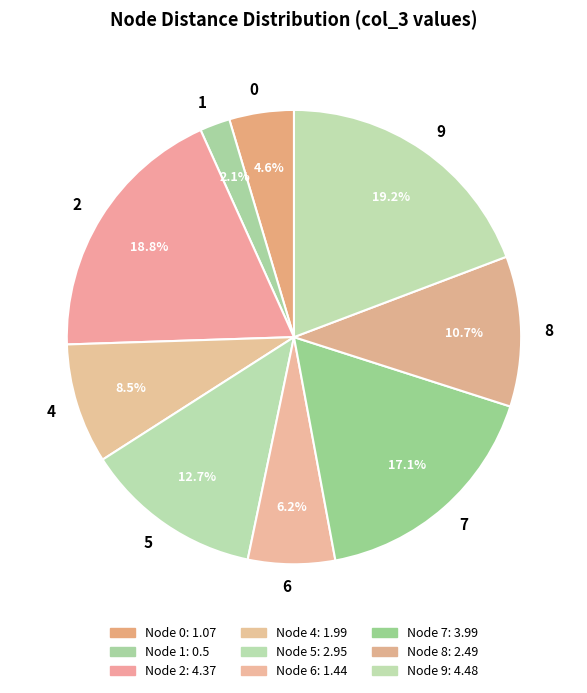

Which has a higher value, 2 or 4?

2